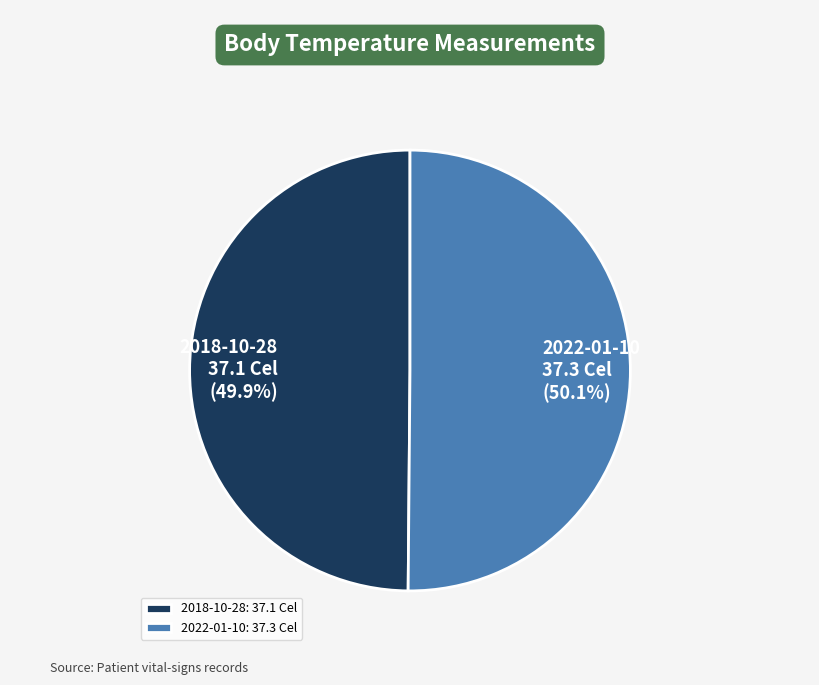

What is the ratio of the value at 2018-10-28: 37.1 Cel to the value at 2022-01-10: 37.3 Cel?

1.0